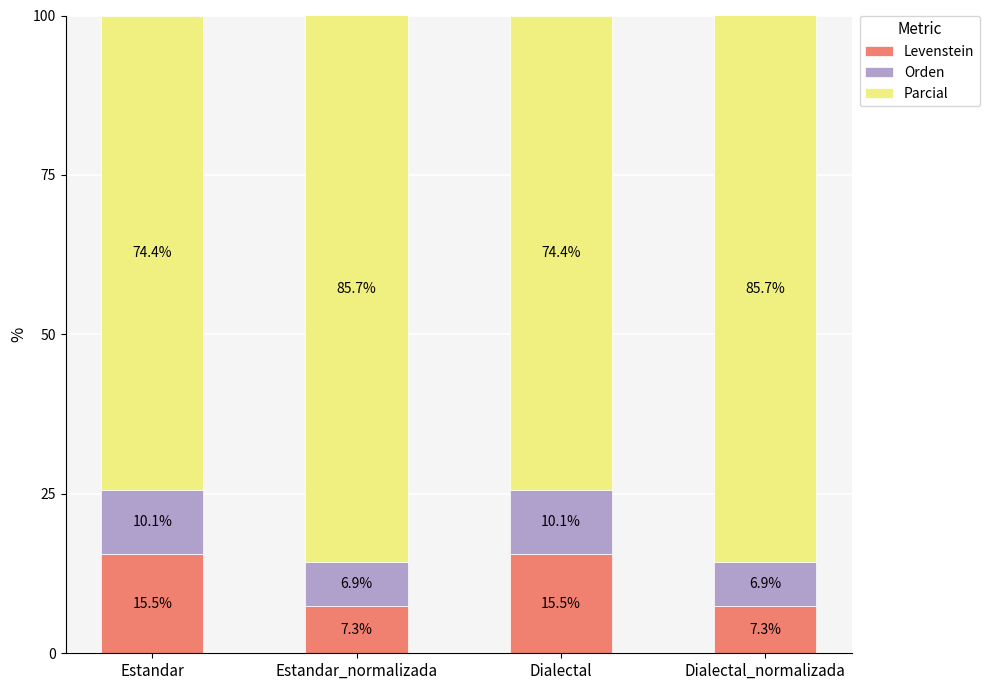

True or false: Levenstein has a value of 20.9 at Estandar.

False